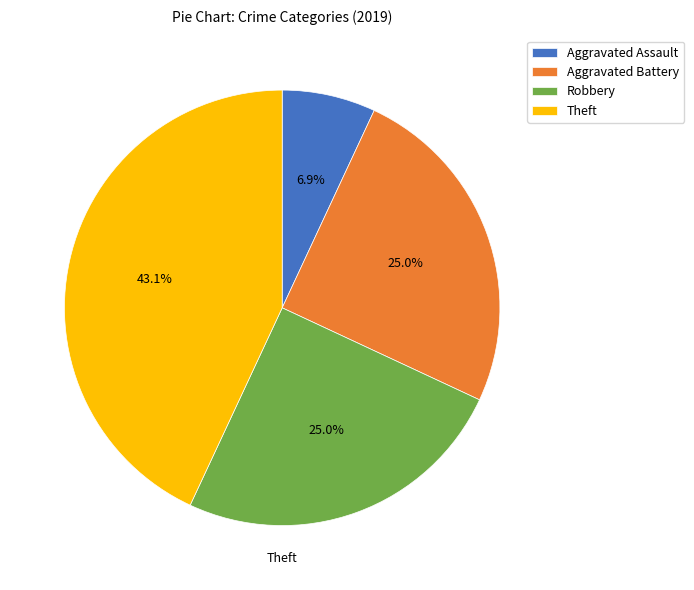

What percentage is the Aggravated Assault slice, to the nearest percent?

7%